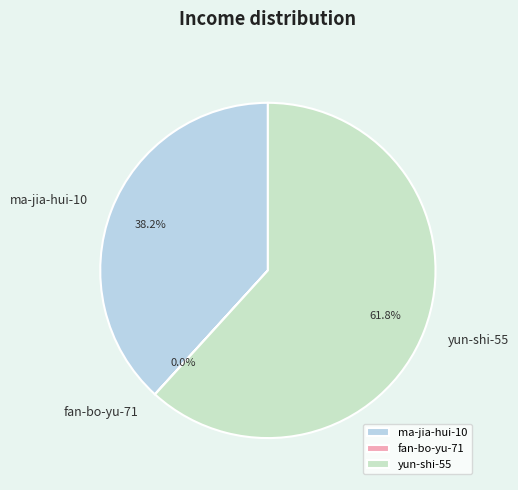

Is it true that ma-jia-hui-10 is 50% of the pie?

False